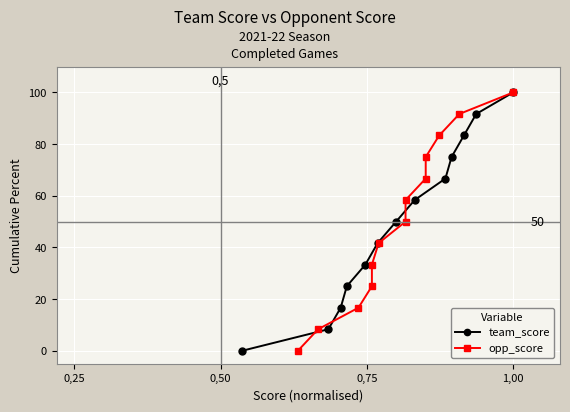

What is the value of the team_score point at the 5th from the left?

33.3